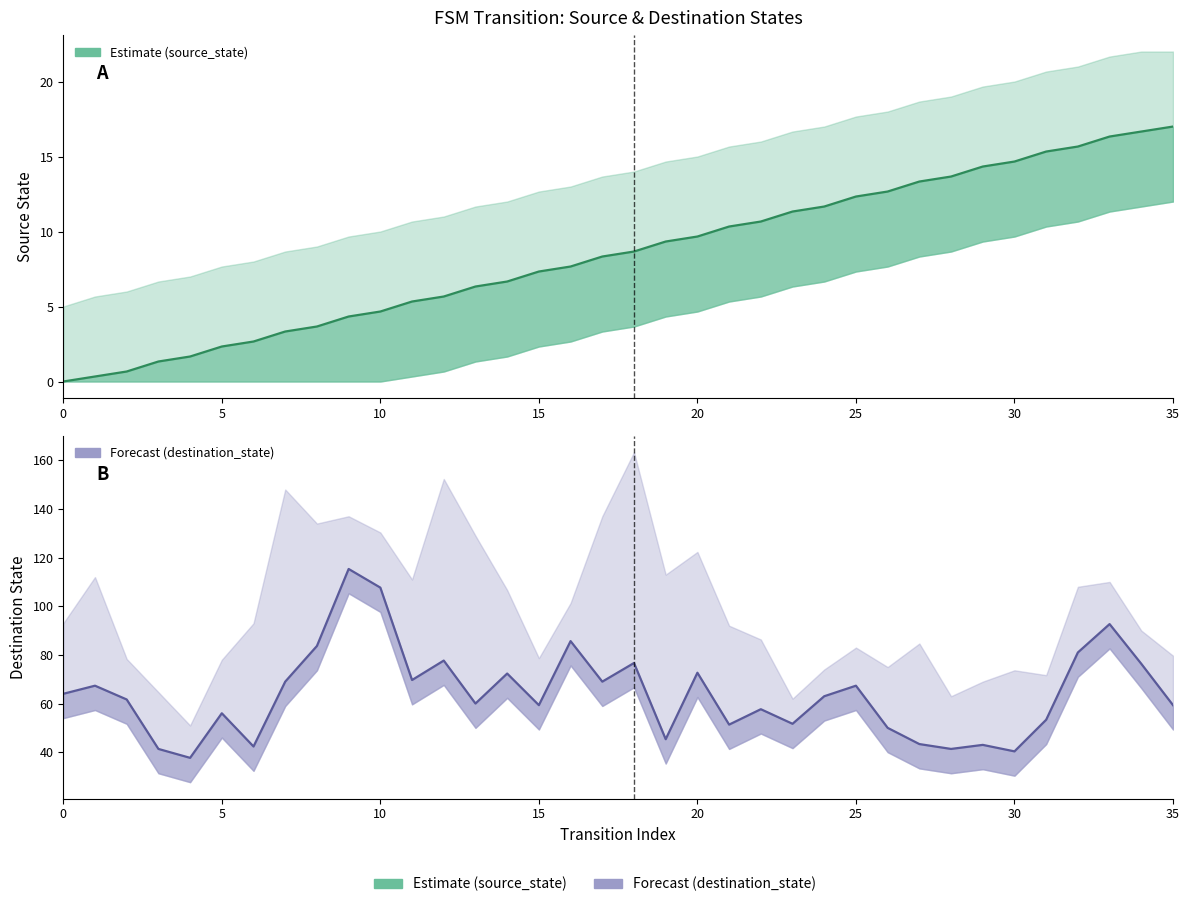

Rank the series by their average value, from highest to lowest.

destination_state, source_state